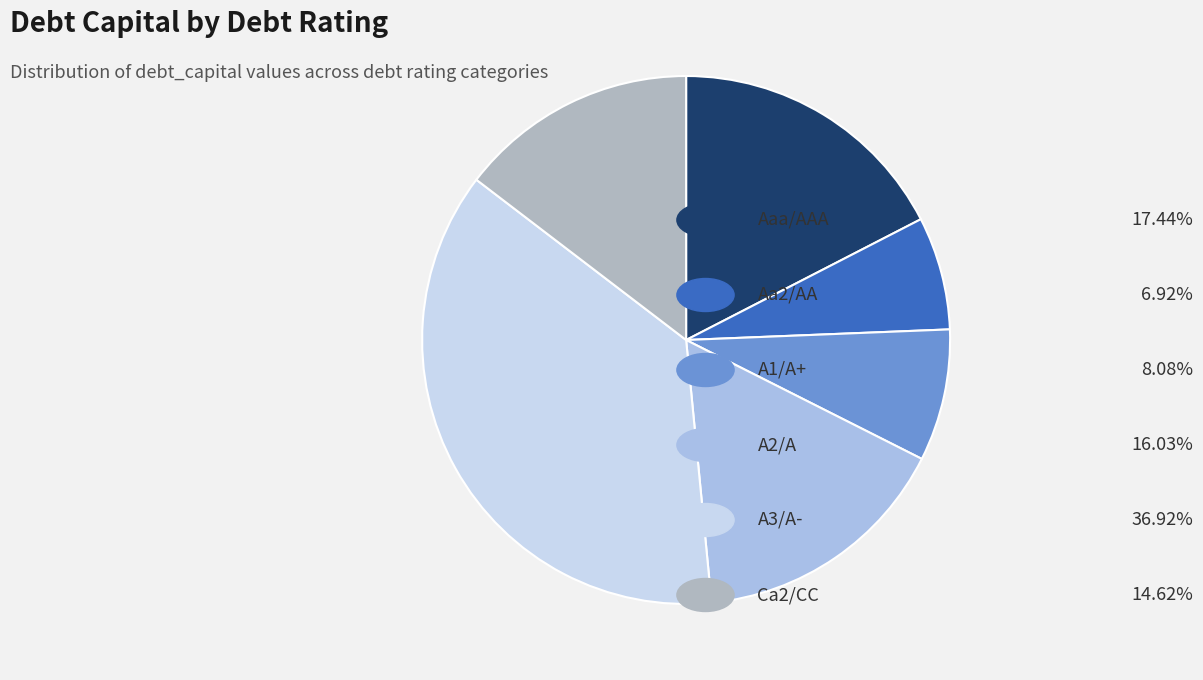

Does any single category account for the majority?

No